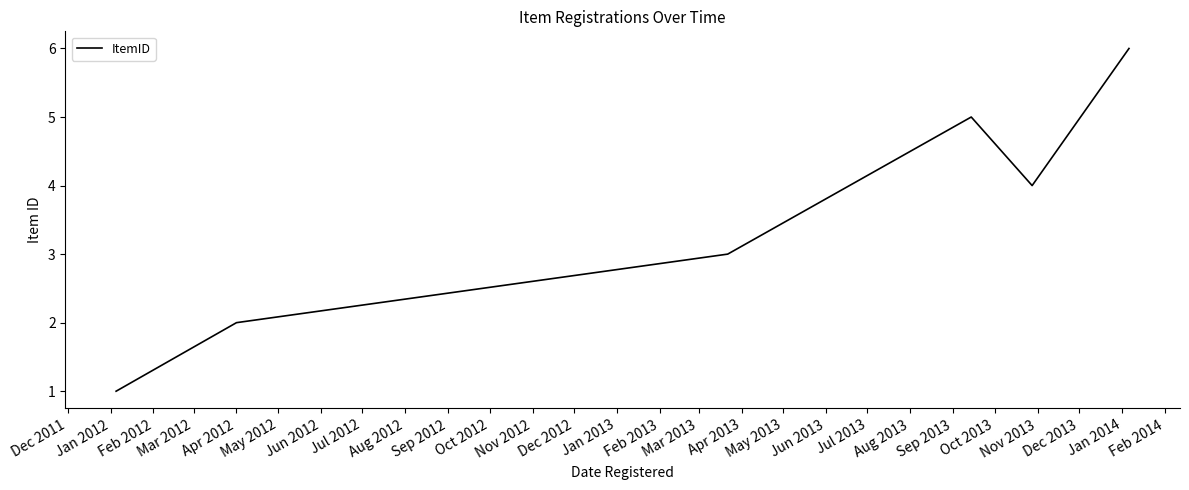

What is the difference between the maximum and minimum values?

5